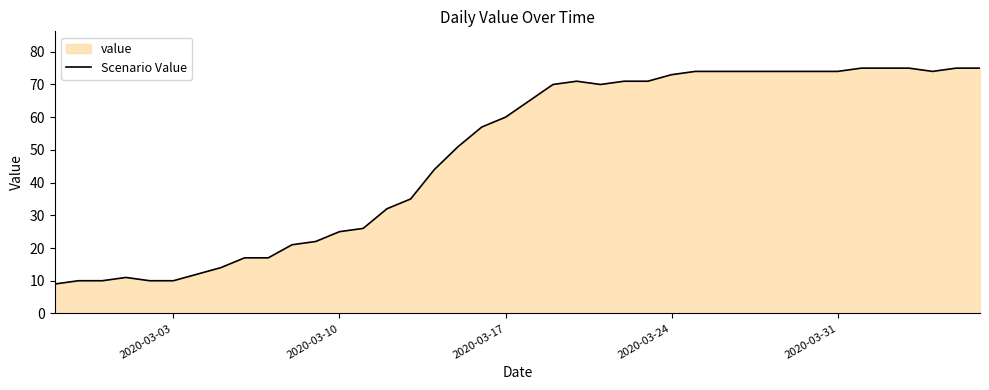

Is it true that the value at 2020-03-10 is 7?

False